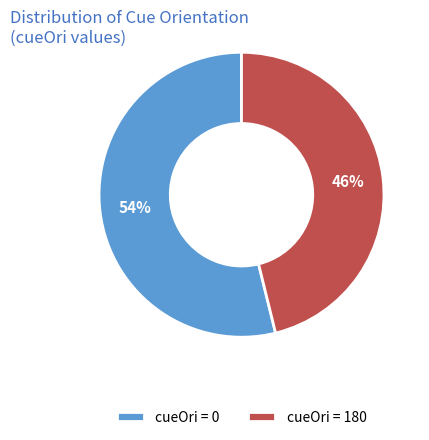

Which has a higher value, cueOri = 0 or cueOri = 180?

cueOri = 0